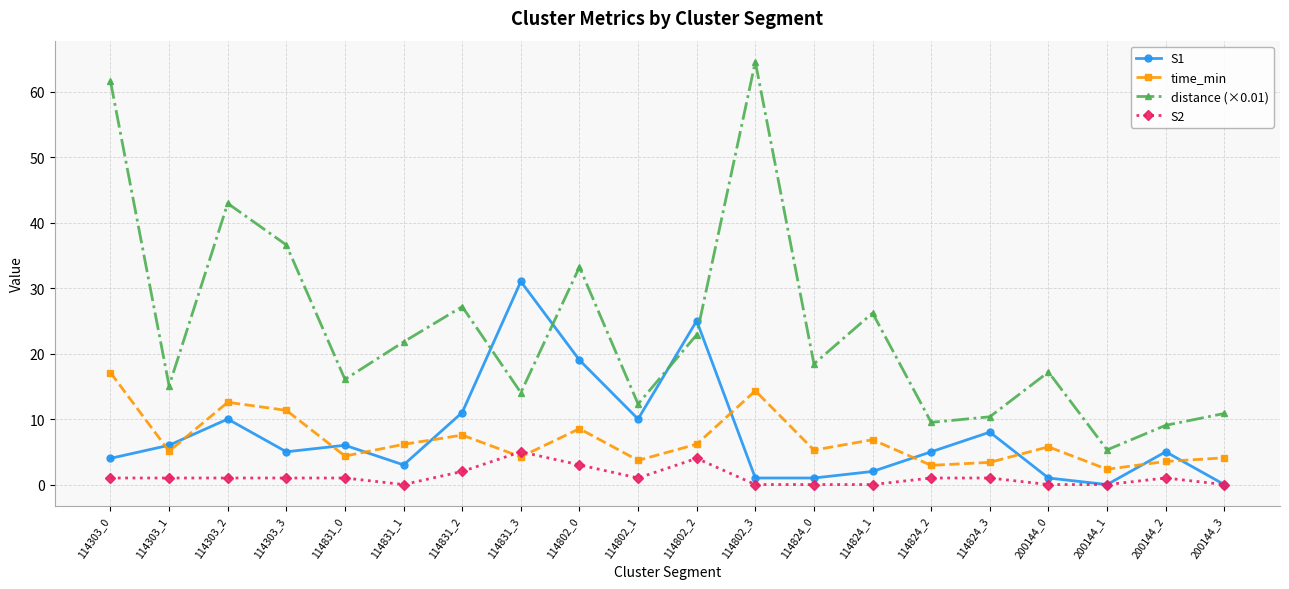

How many interior local valleys does the time_min series have?

7